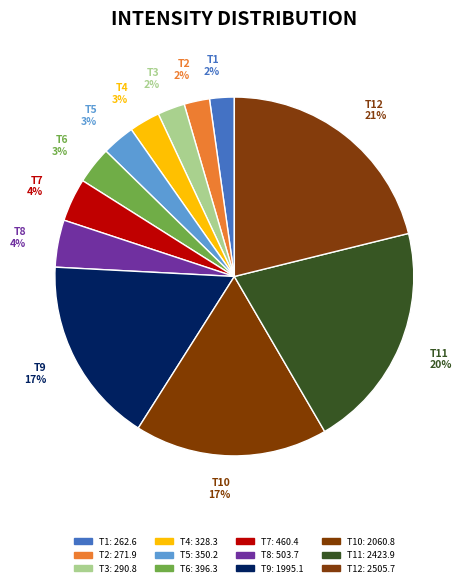

Count the number of slices in the pie.

12